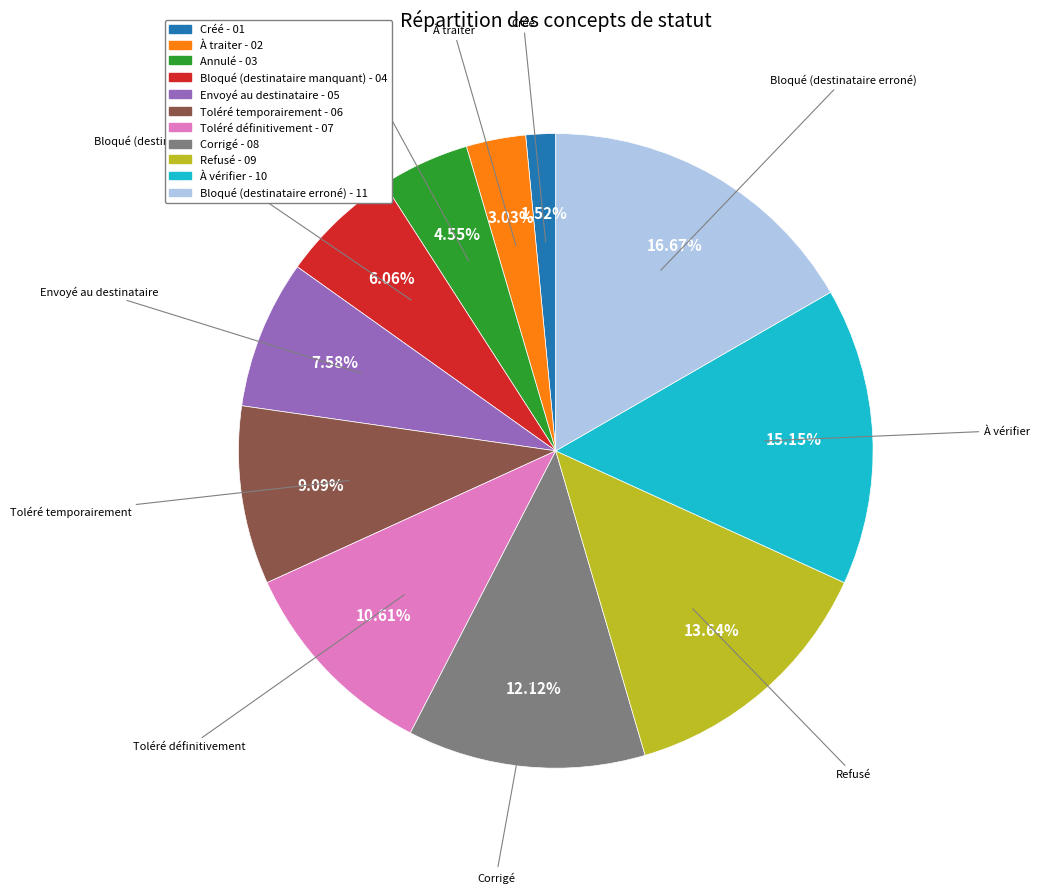

Does À vérifier represent more than half of the total?

No